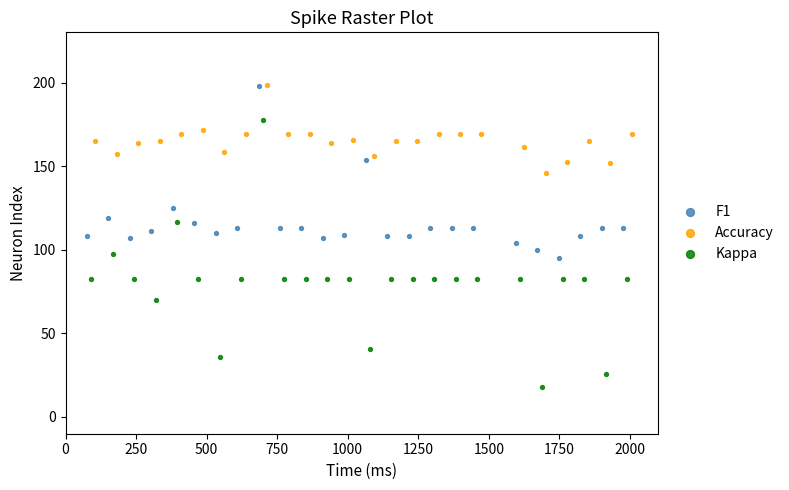

Which series reaches the minimum Y coordinate?

Kappa